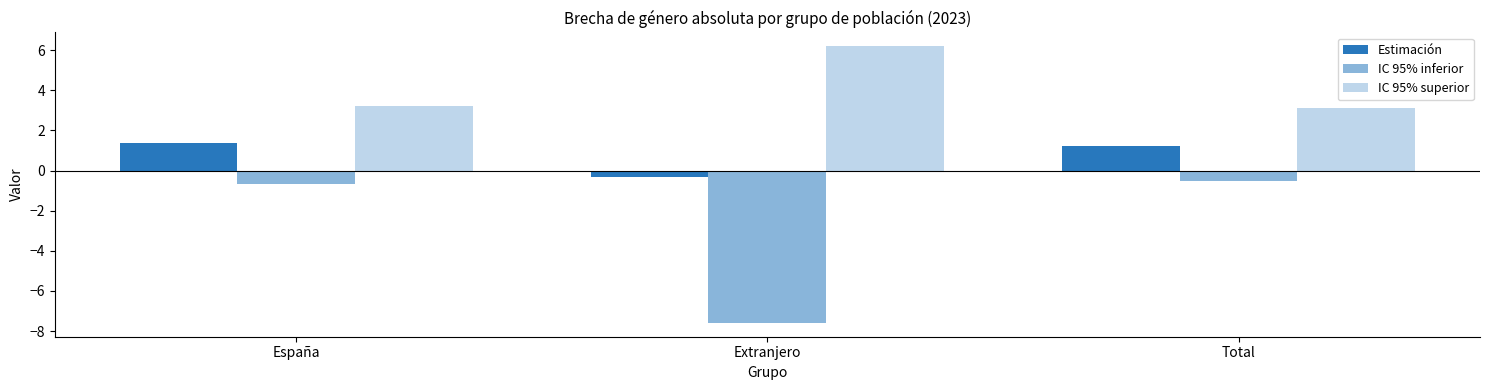

What is the average value of the IC 95% superior series?

4.2